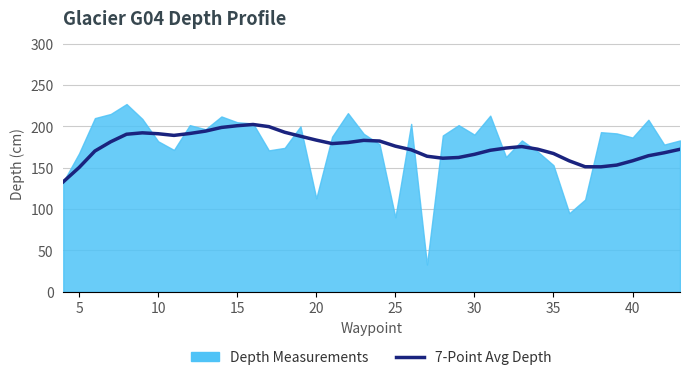

True or false: 7-Point Avg Depth has a value of 158.4 at 40.

True